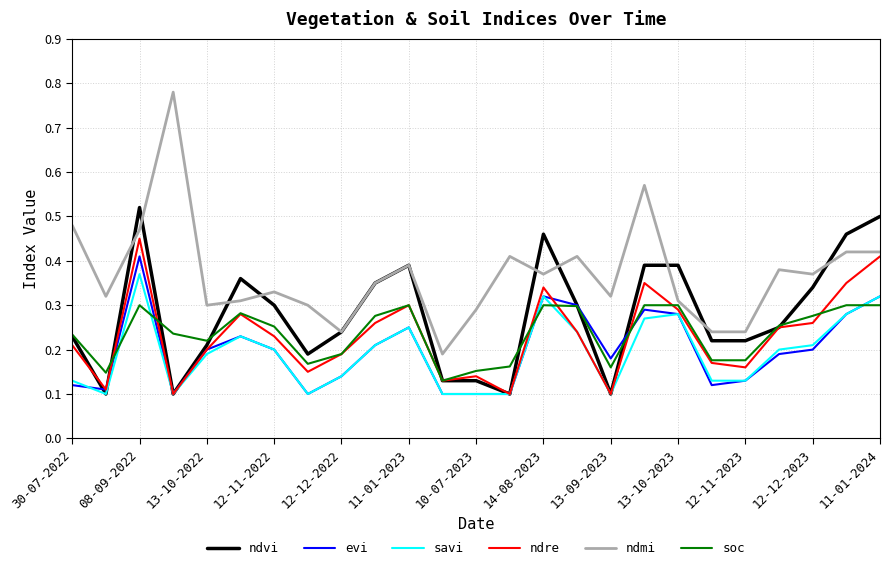

True or false: ndre has more than 2 interior local peaks.

True